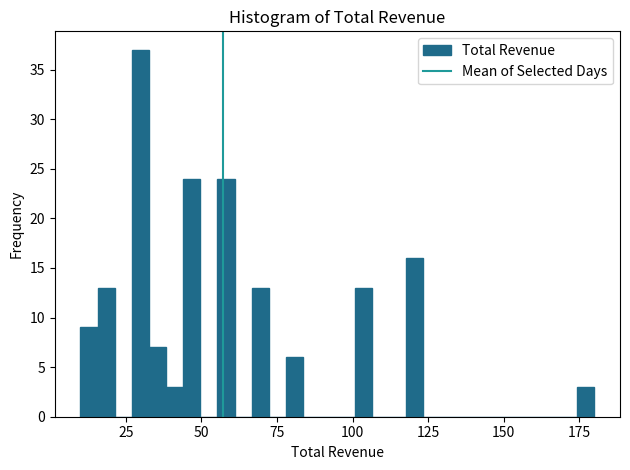

Read against the x-axis, roughly where is the centre of the tallest bar?

30